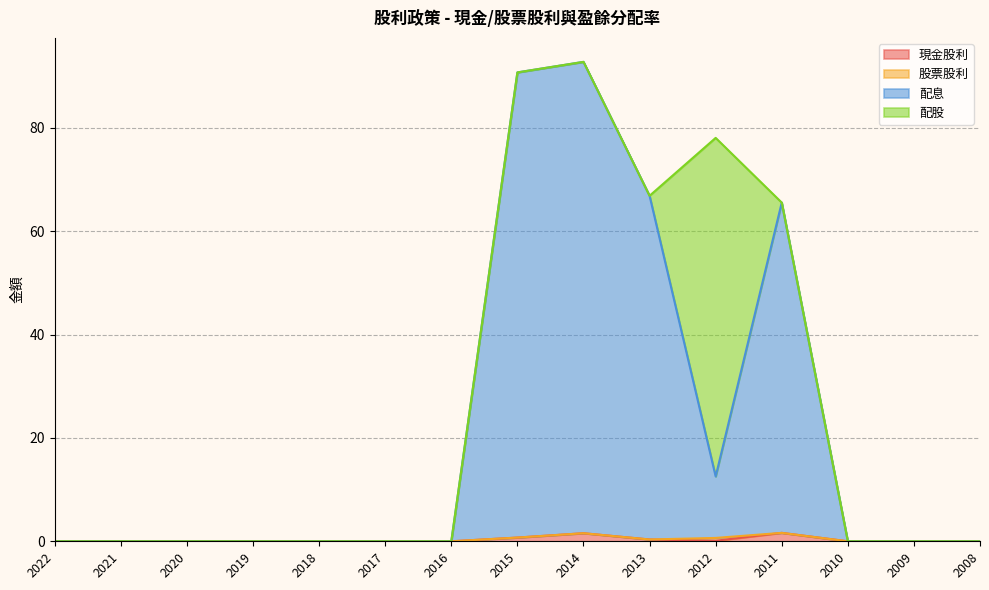

At which category does 現金股利 reach its first local valley?

2012